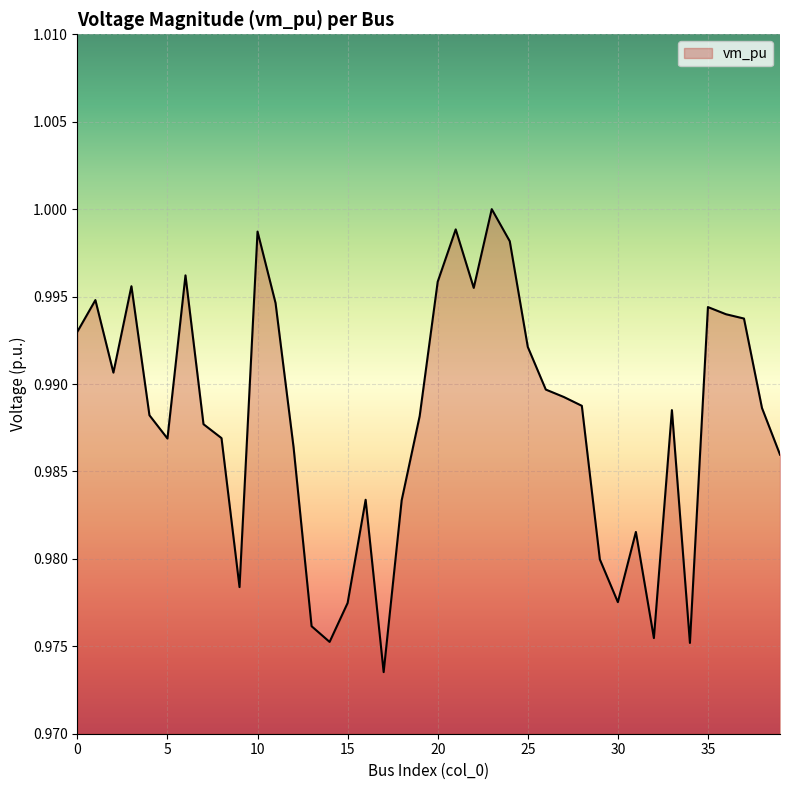

How many lines are shown in the chart?

1